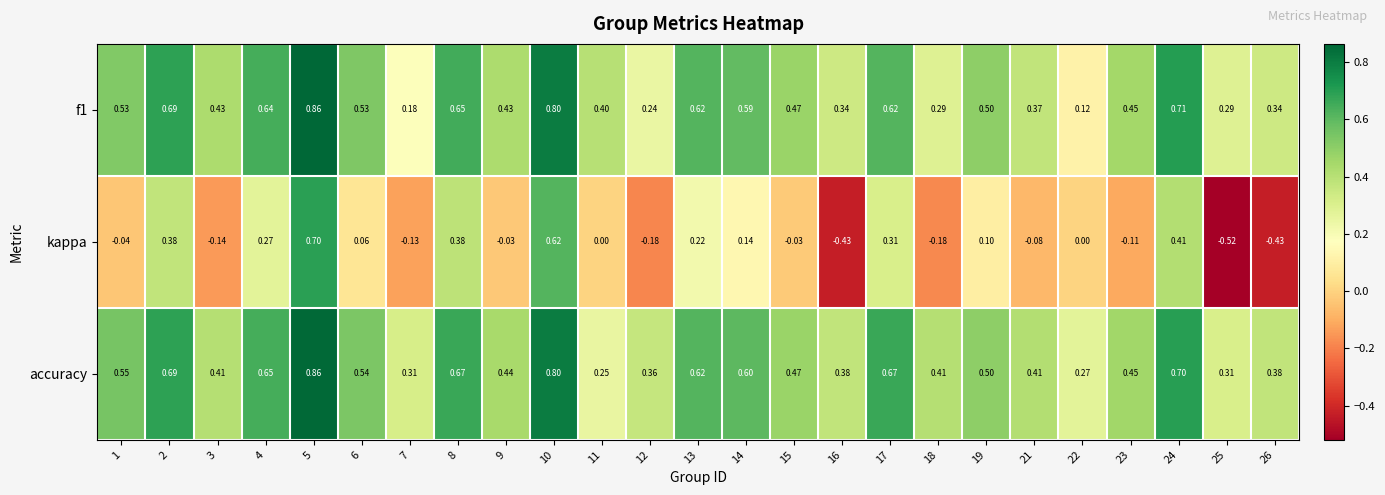

Between 17 and 18, which series saw the biggest shift?

kappa